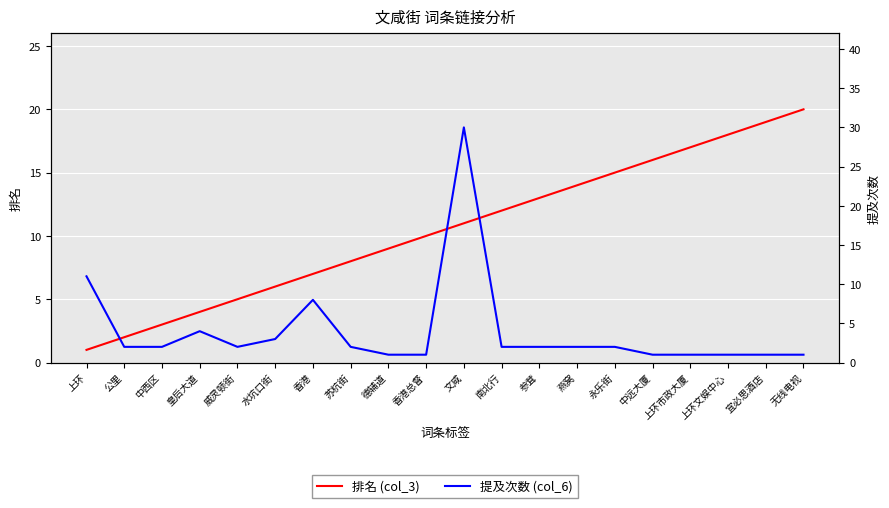

What is the average value of the 提及次数 (col_6) series?

4